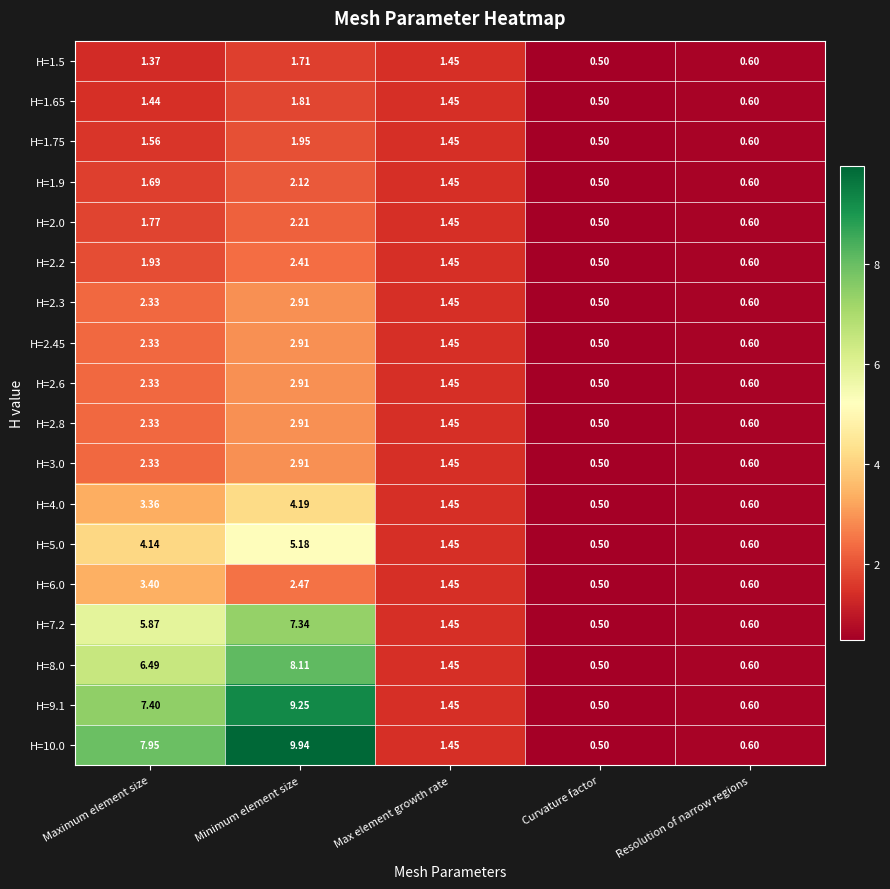

Which category has the lowest value across all series?

Curvature factor